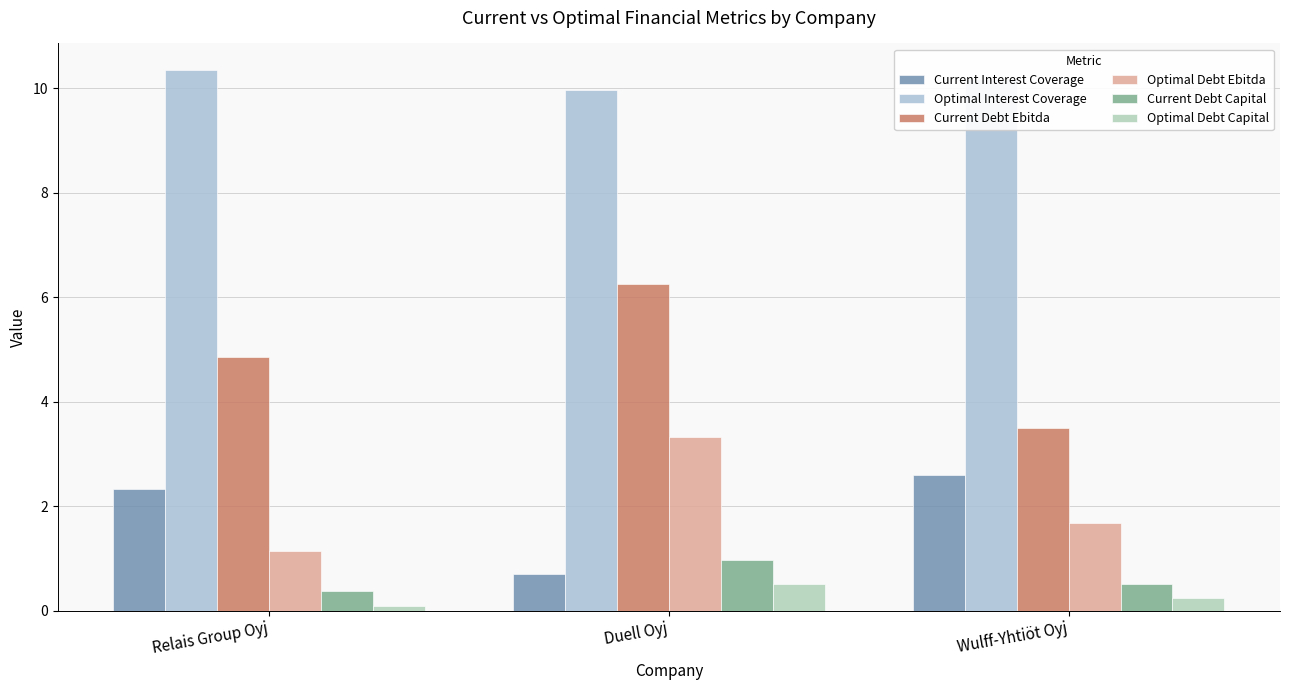

How many distinct data groups are displayed?

6